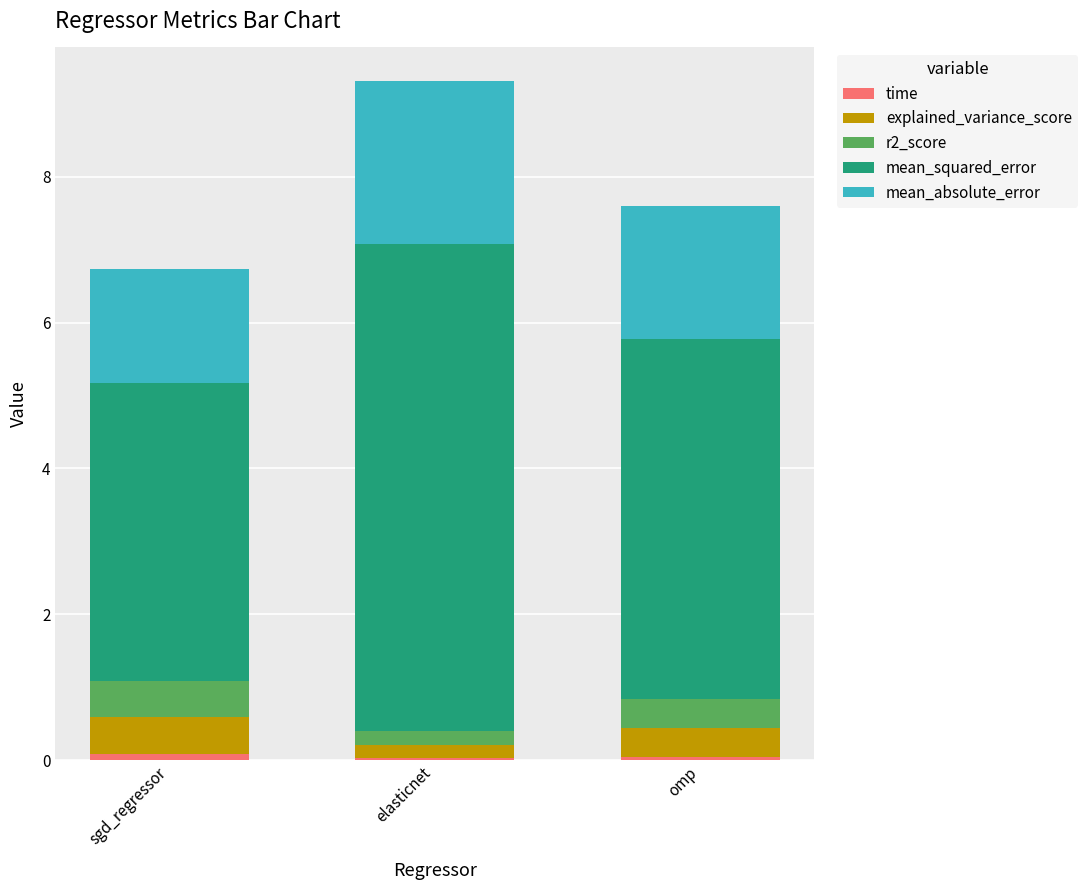

At which category is the sum across all series the highest?

elasticnet